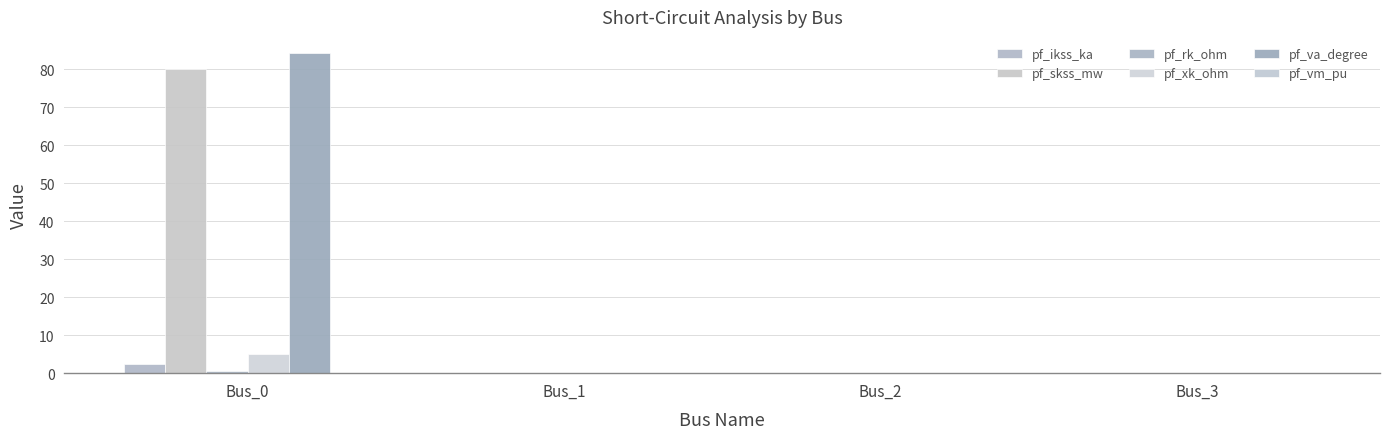

How many groups of bars are there?

4